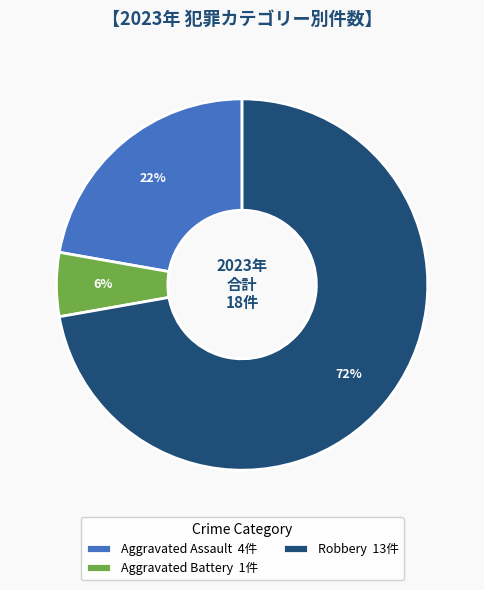

What is the largest slice in the pie chart?

Robbery 13件